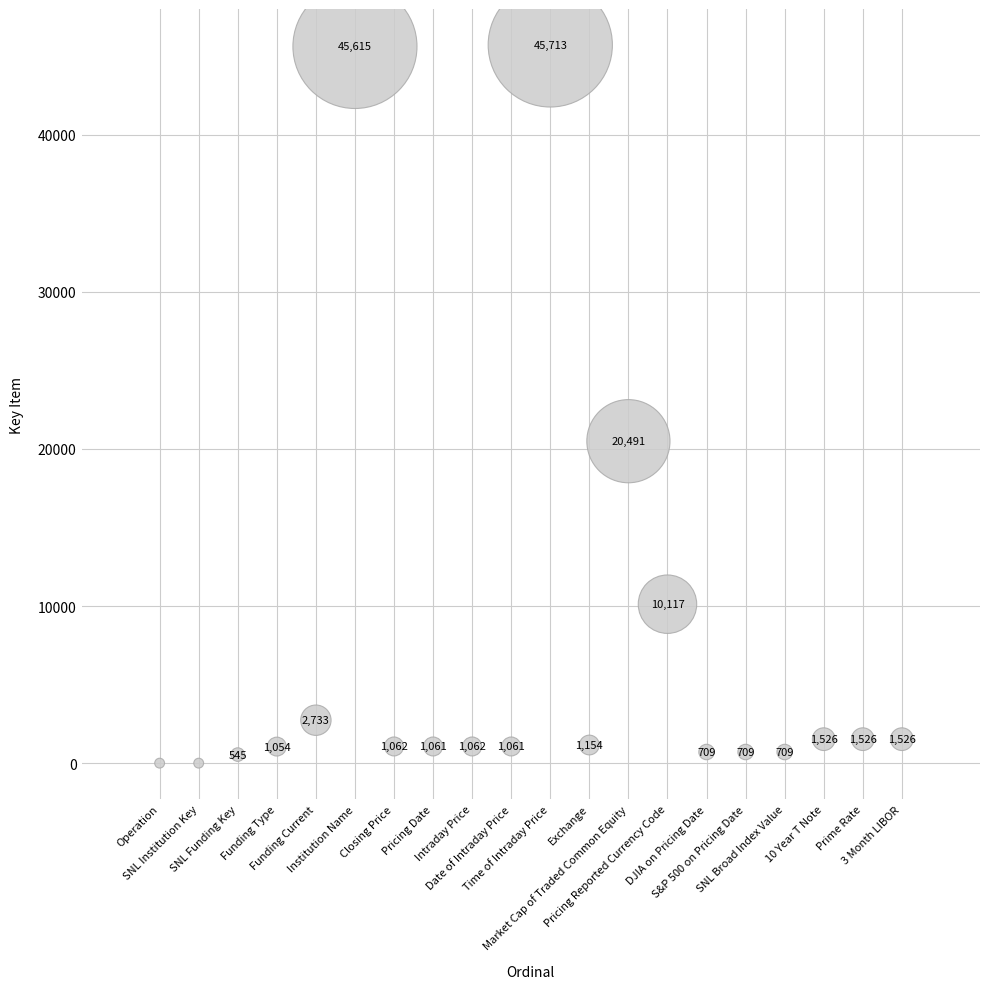

What is the range of Y values (max minus min)?

45713